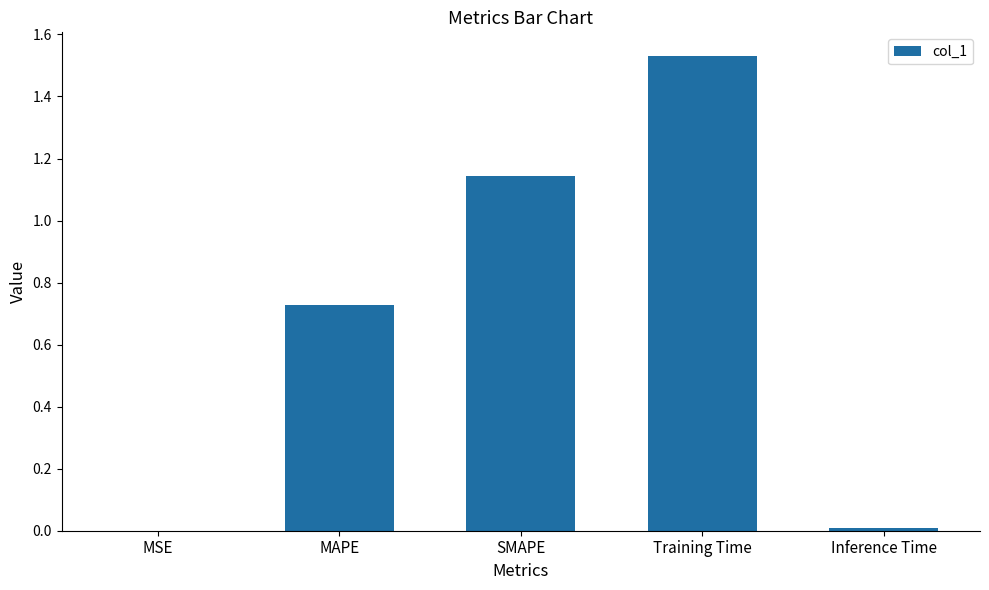

What is the sum of all values?

3.4